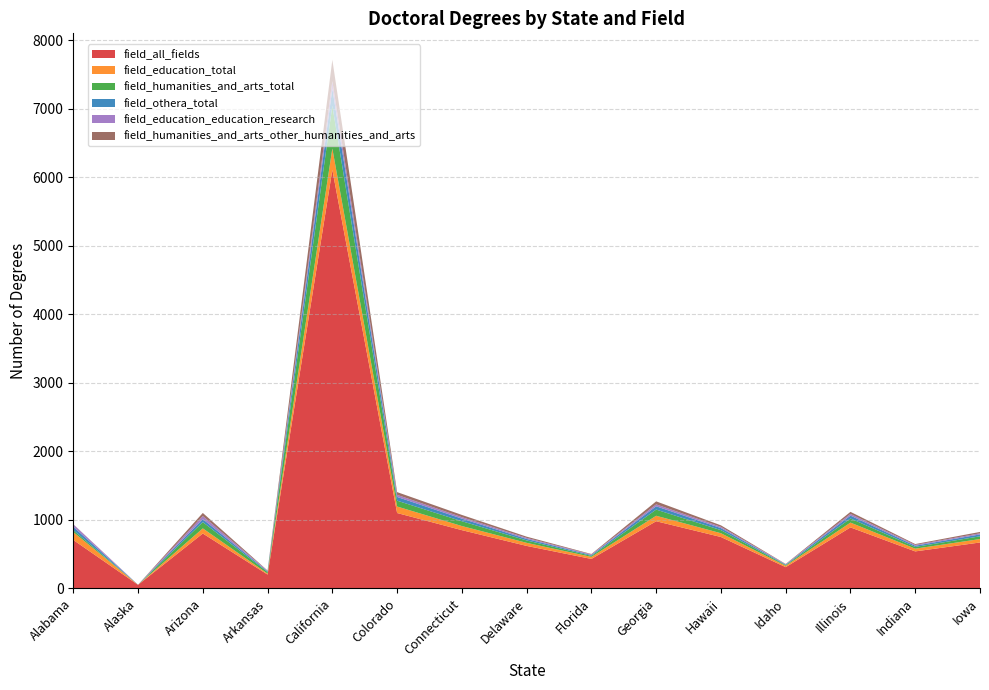

Reading left to right, what are all the values shown in this chart?

field_all_fields: Alabama=707	Alaska=52	Arizona=801	Arkansas=202	California=6105	Colorado=1100	Connecticut=850	Delaware=620	Florida=430	Georgia=980	Hawaii=750	Idaho=310	Illinois=890	Indiana=540	Iowa=670
field_education_total: Alabama=115	Alaska=1	Arizona=75	Arkansas=14	California=312	Colorado=95	Connecticut=60	Delaware=45	Florida=30	Georgia=80	Hawaii=55	Idaho=20	Illinois=70	Indiana=40	Iowa=50
field_humanities_and_arts_total: Alabama=28	Alaska=0	Arizona=91	Arkansas=23	California=624	Colorado=85	Connecticut=70	Delaware=35	Florida=15	Georgia=90	Hawaii=45	Idaho=10	Illinois=60	Indiana=25	Iowa=40
field_othera_total: Alabama=49	Alaska=1	Arizona=44	Arkansas=11	California=250	Colorado=55	Connecticut=38	Delaware=22	Florida=12	Georgia=48	Hawaii=30	Idaho=8	Illinois=42	Indiana=18	Iowa=28
field_education_education_research: Alabama=35	Alaska=0	Arizona=44	Arkansas=7	California=109	Colorado=30	Connecticut=22	Delaware=15	Florida=8	Georgia=28	Hawaii=18	Idaho=5	Illinois=25	Indiana=12	Iowa=16
field_humanities_and_arts_other_humanities_and_arts: Alabama=3	Alaska=0	Arizona=46	Arkansas=4	California=312	Colorado=40	Connecticut=32	Delaware=18	Florida=7	Georgia=44	Hawaii=22	Idaho=4	Illinois=30	Indiana=12	Iowa=20